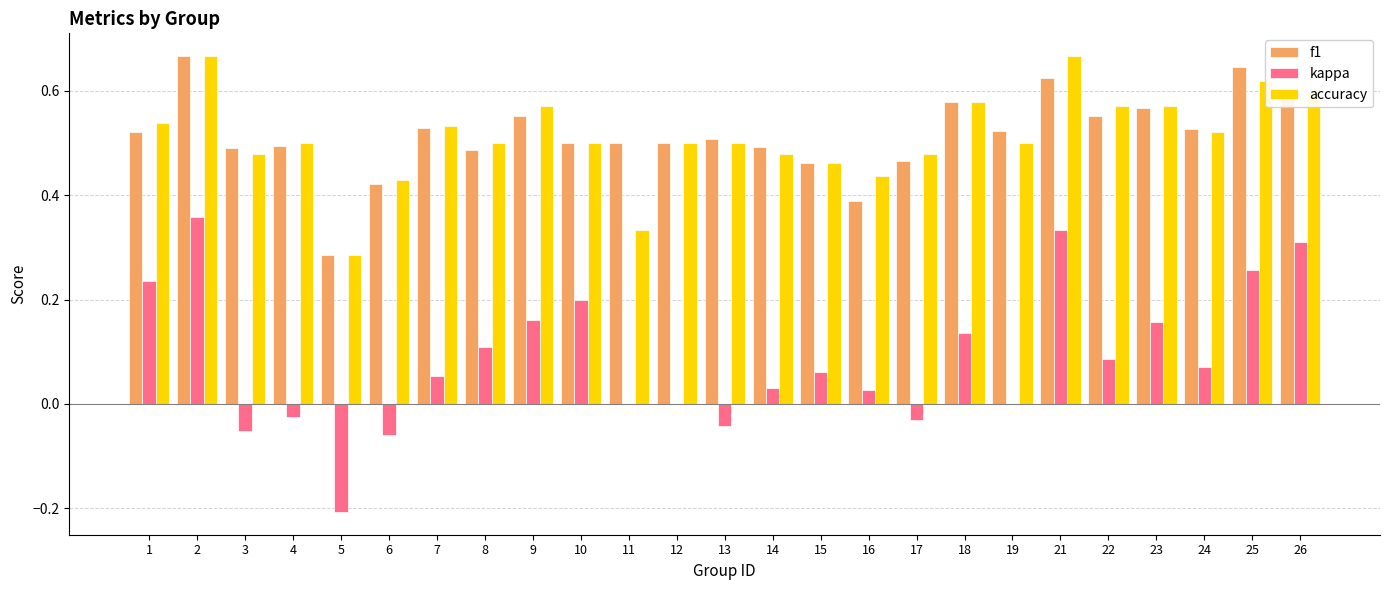

What is the sum of all accuracy values?

12.8